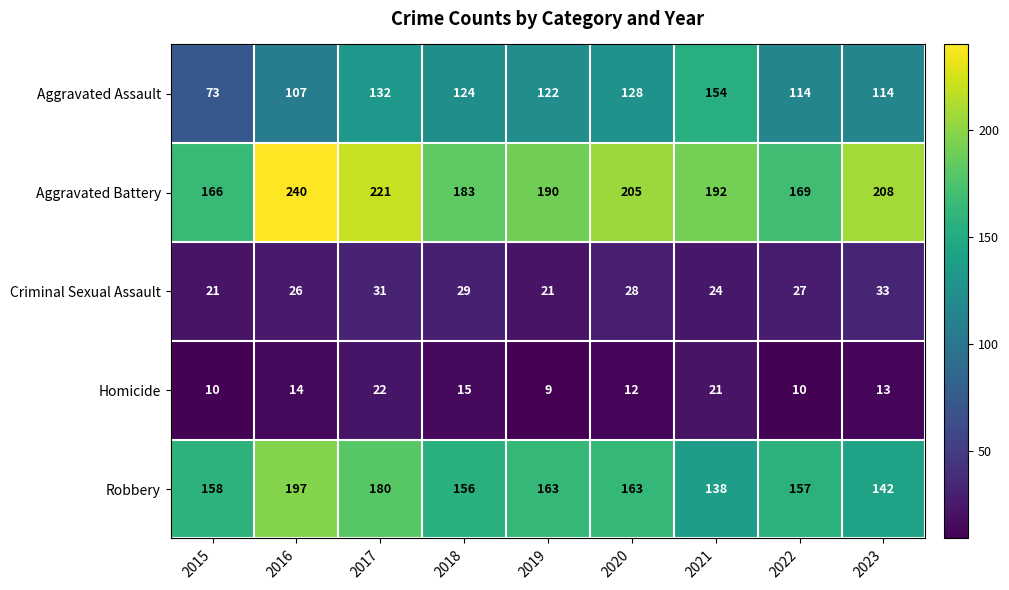

Is it true that Criminal Sexual Assault equals 14 at 2015?

False